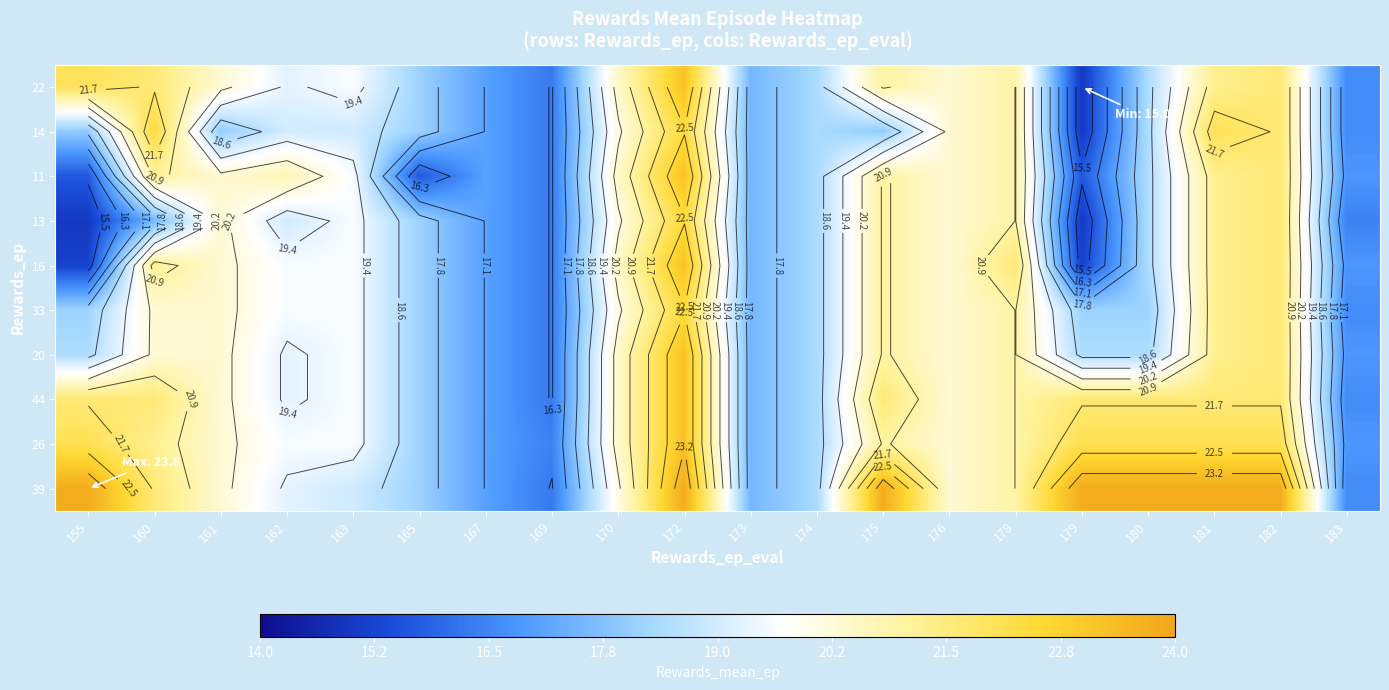

At 155, list the series in order from largest to smallest.

39, 26, 22, 44, 20, 33, 14, 11, 16, 13